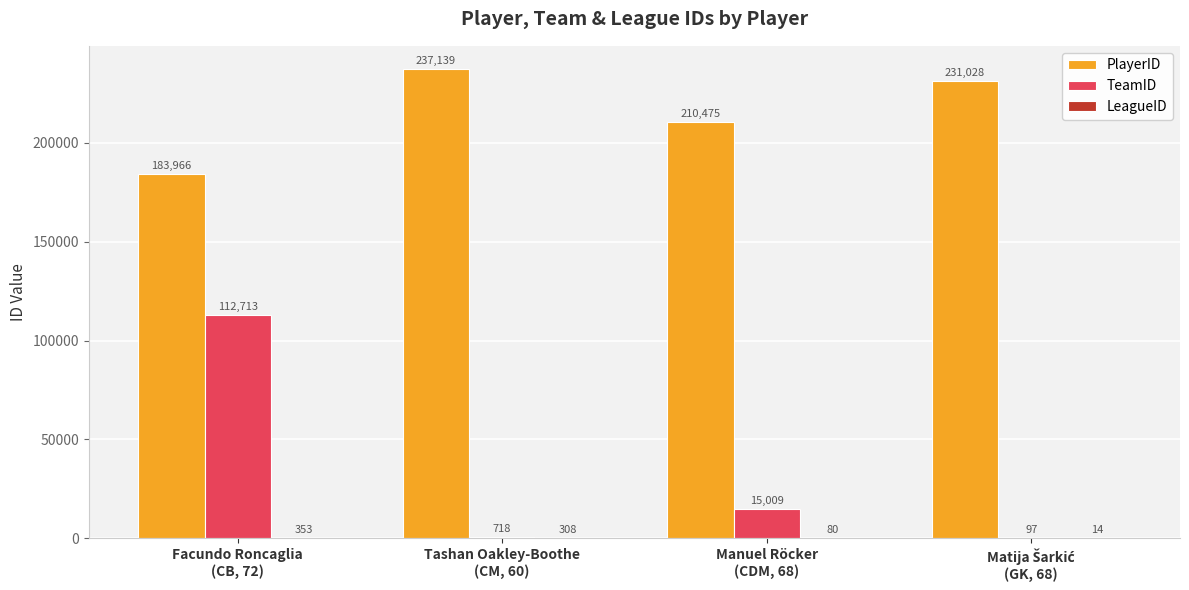

What is the total value across all series at Manuel Röcker
(CDM, 68)?

225564